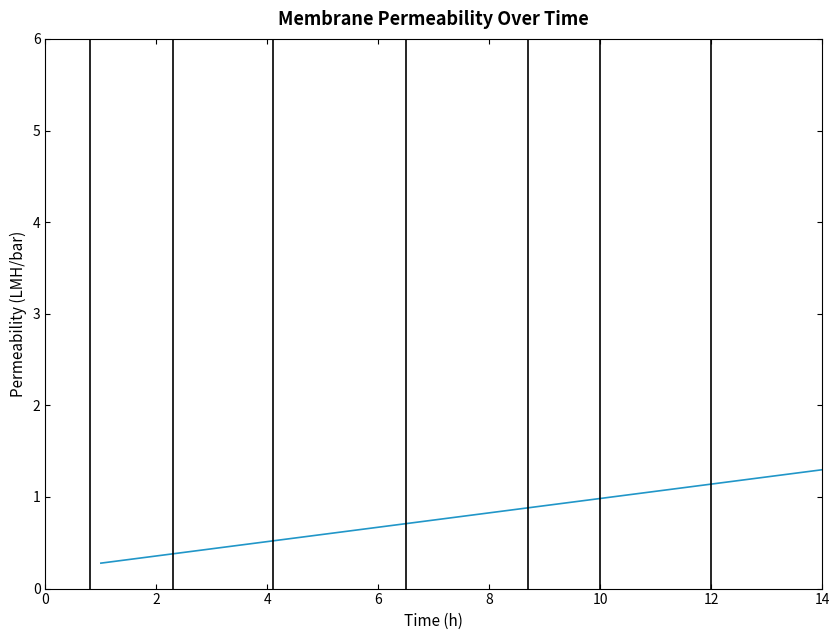

What is the difference between the maximum and minimum values?

2.4